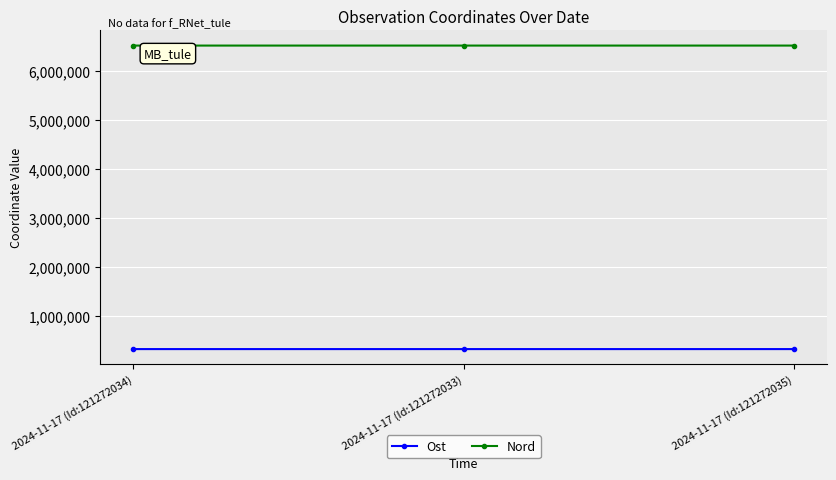

What is the spread (max minus min) of values at 2024-11-17 (Id:121272034)?

6201928